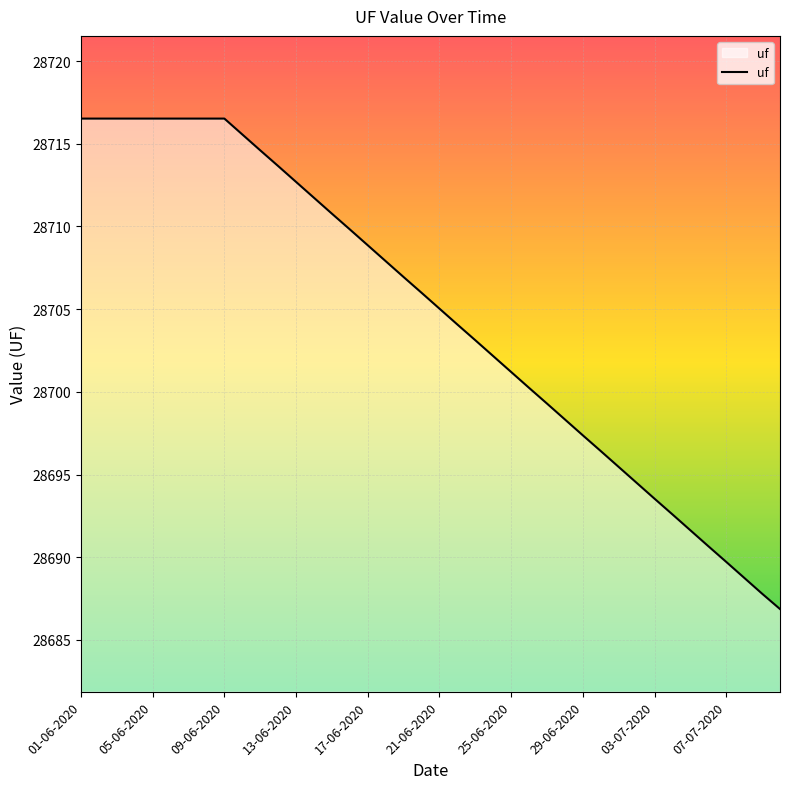

What is the minimum value shown in the chart?

28686.9